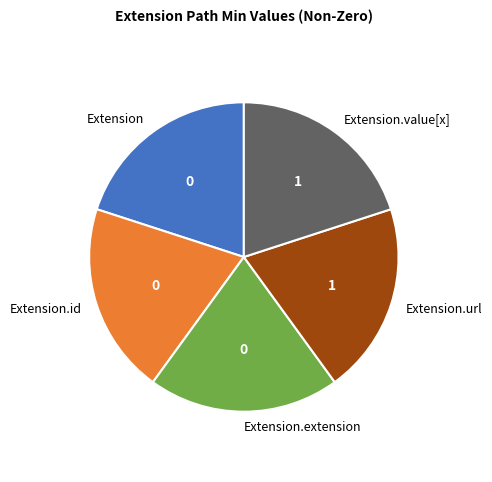

Does Extension.value[x] account for over 50% of the chart?

No